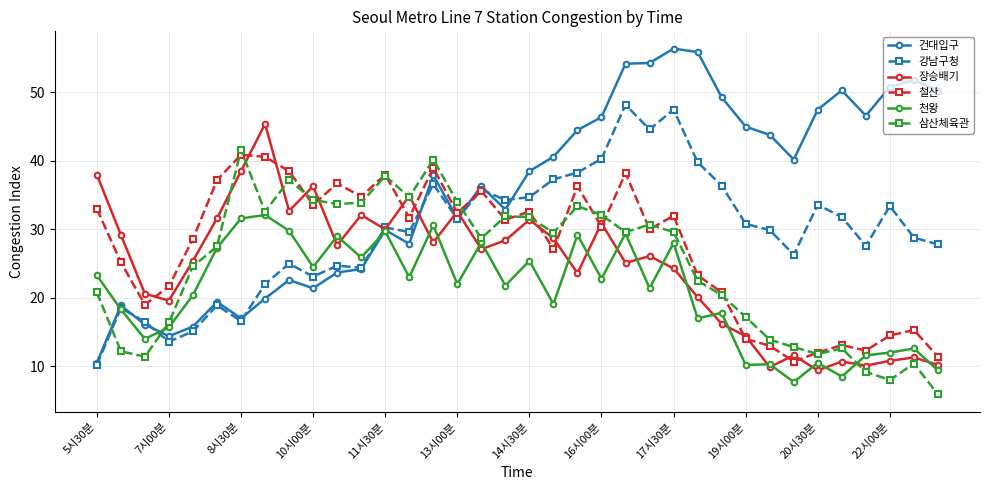

What is the value of the 천왕 point at the 26th from the left?

17.0